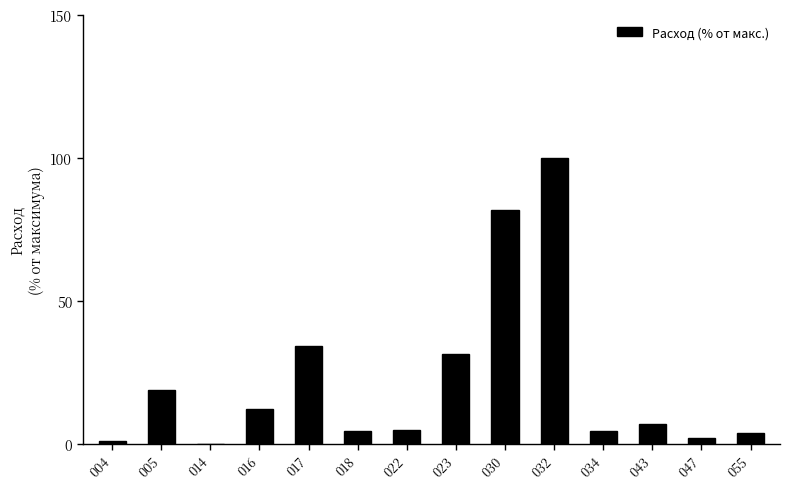

The value at 055 is 3.9. True or false?

True